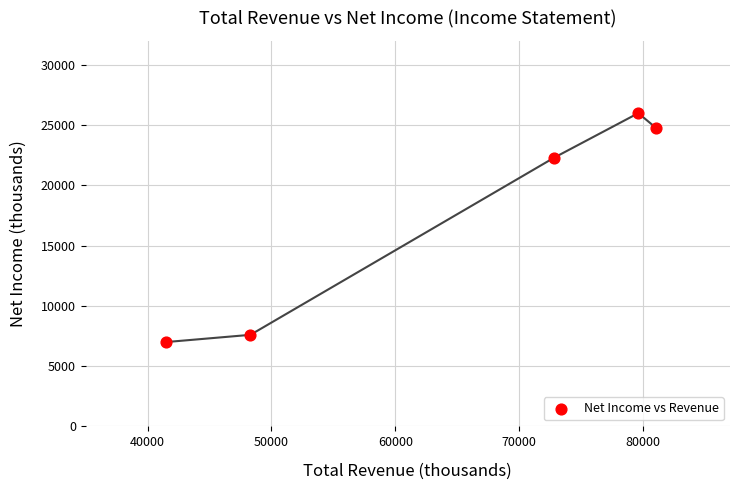

What Y value in the scatter plot is closest to 16500?

22300